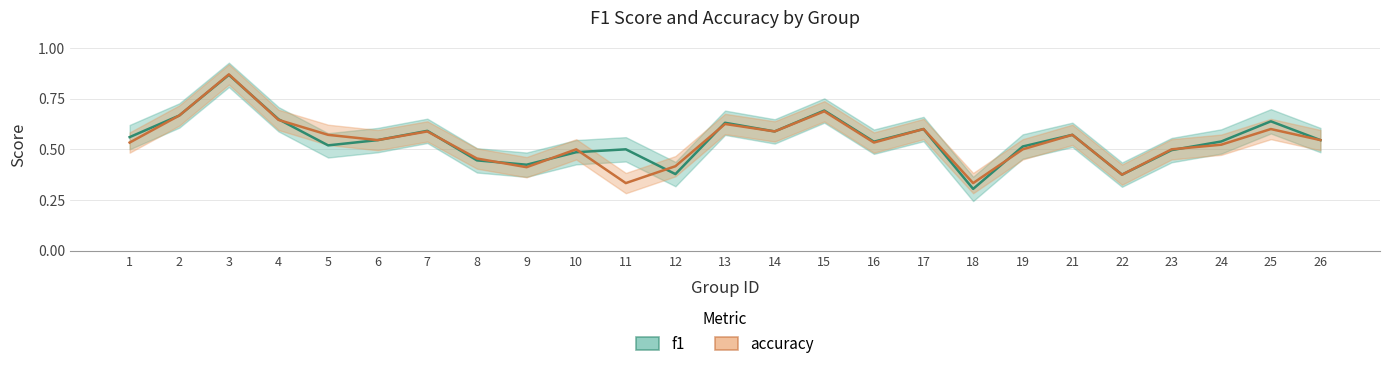

At which label does f1 reach its peak?

3